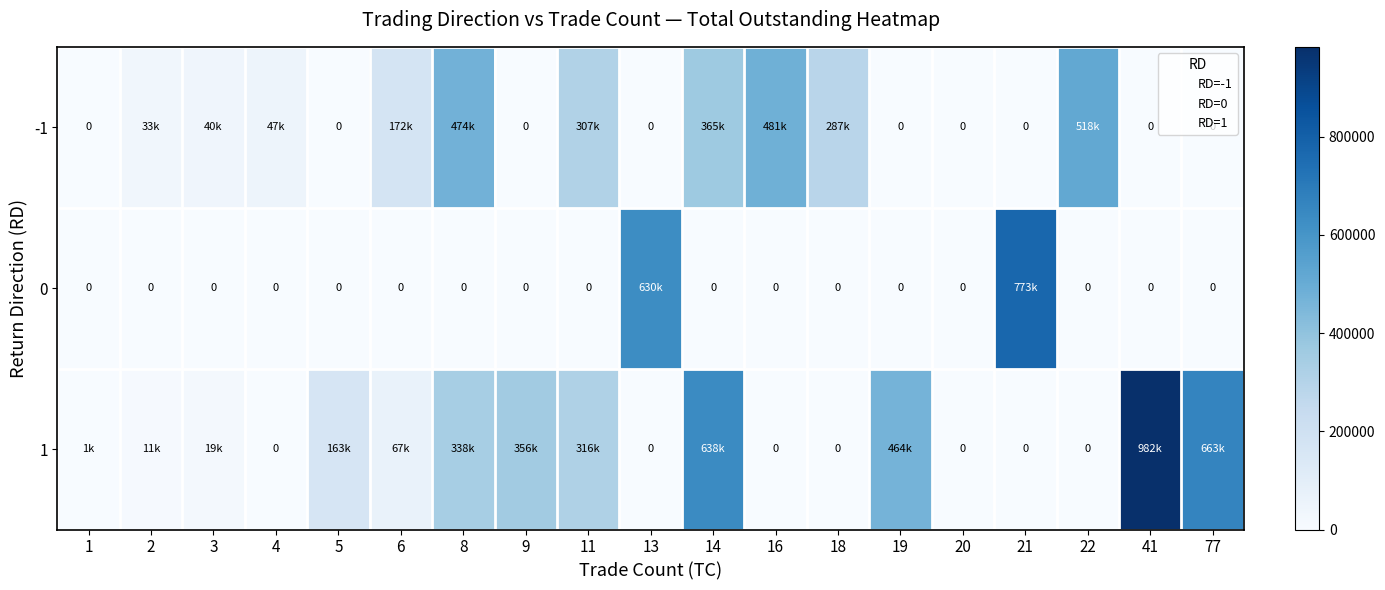

What value does the -1 series have at 2, to the nearest 50?

33600